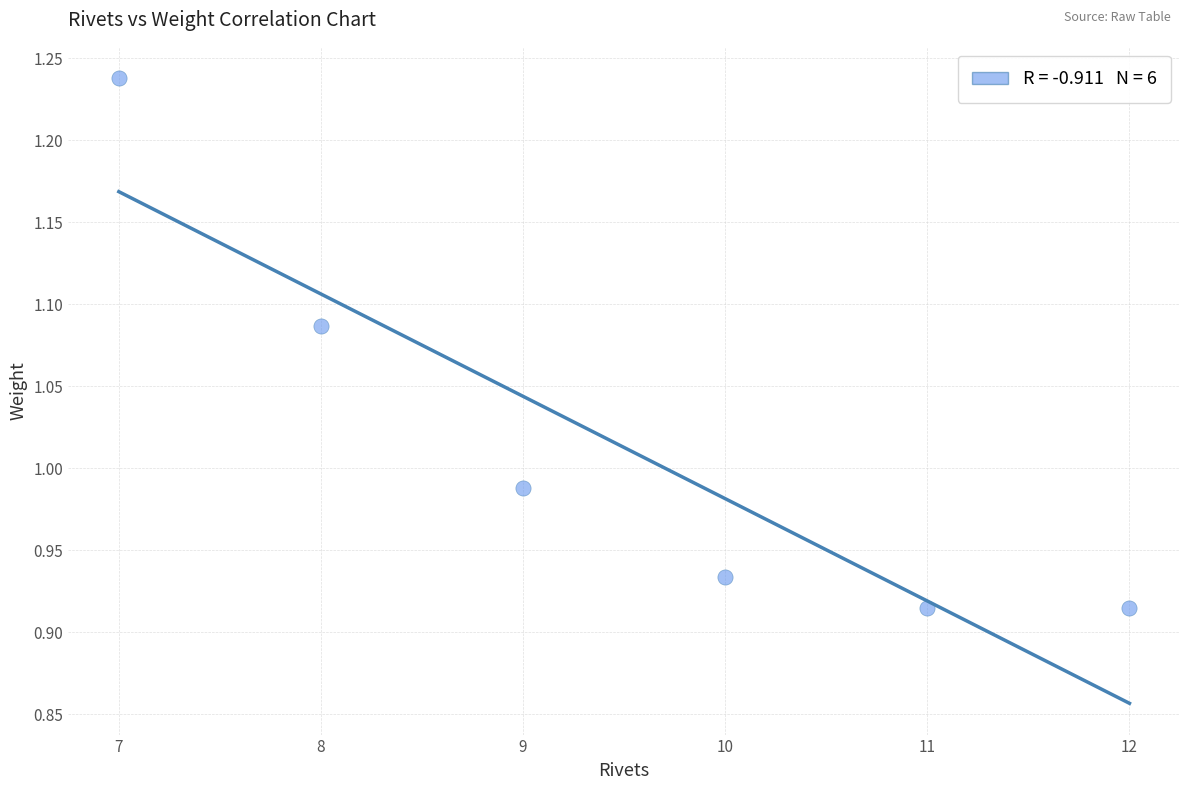

What is the range of X values (max minus min)?

5.0